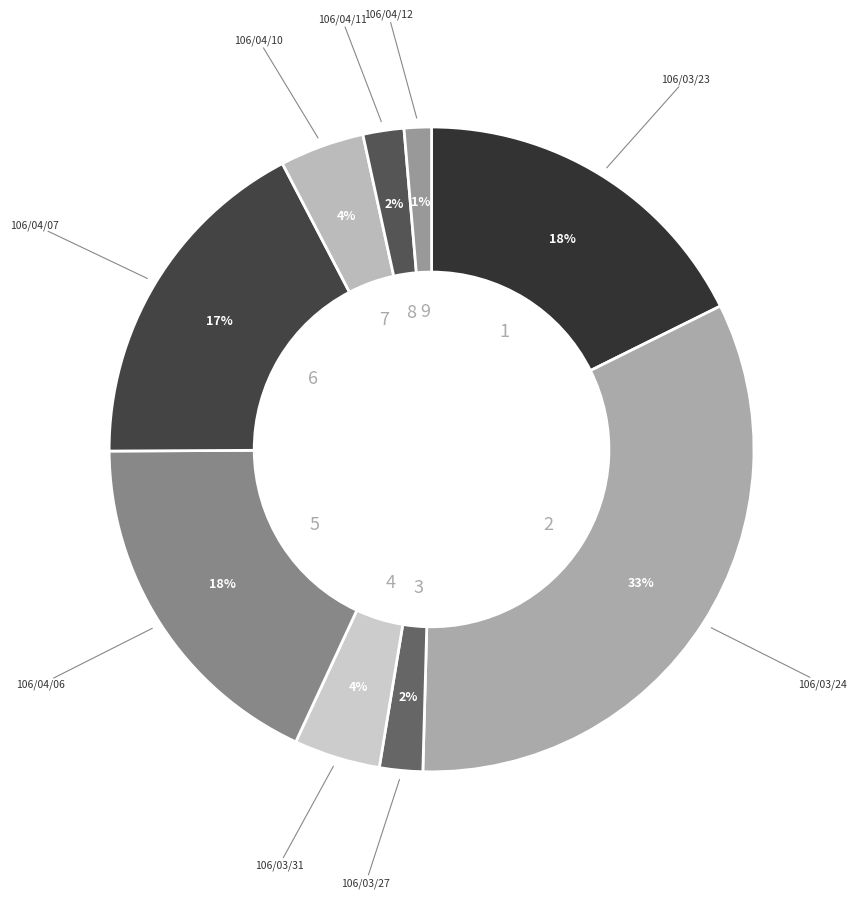

What is the largest slice in the pie chart?

106/03/24